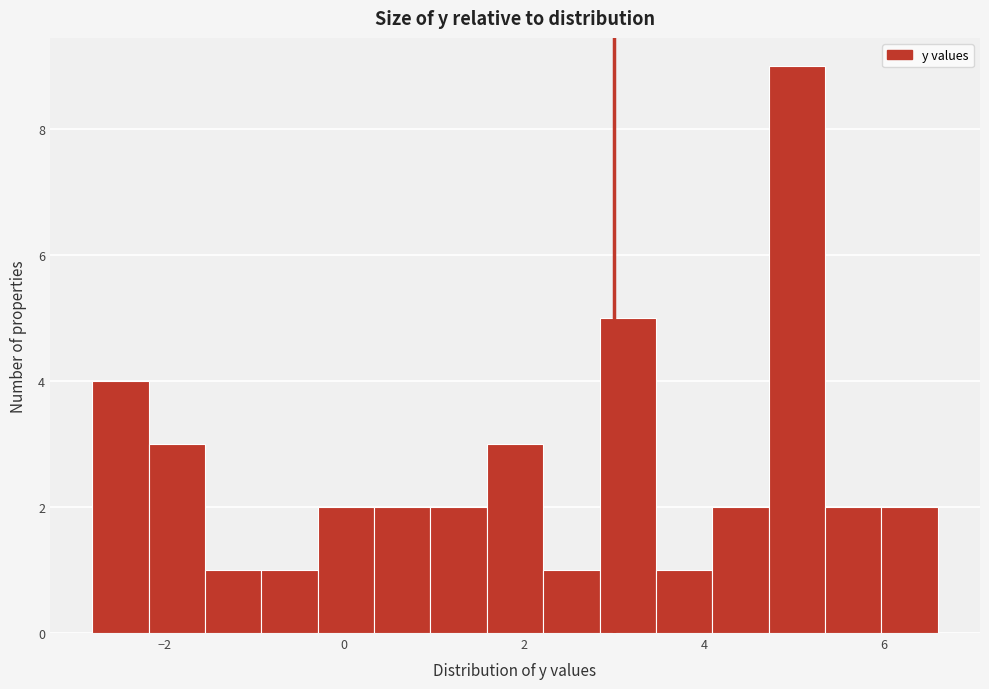

Around what value on the x-axis is the tallest bar? Give the approximate position of its centre, as read against the axis.

5.0